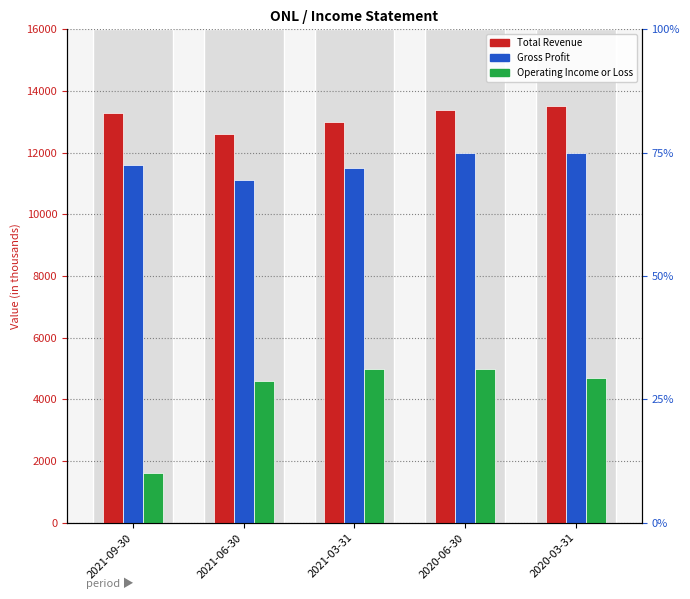

List the labels in order of Total Revenue value, smallest first.

2021-06-30, 2021-03-31, 2021-09-30, 2020-06-30, 2020-03-31